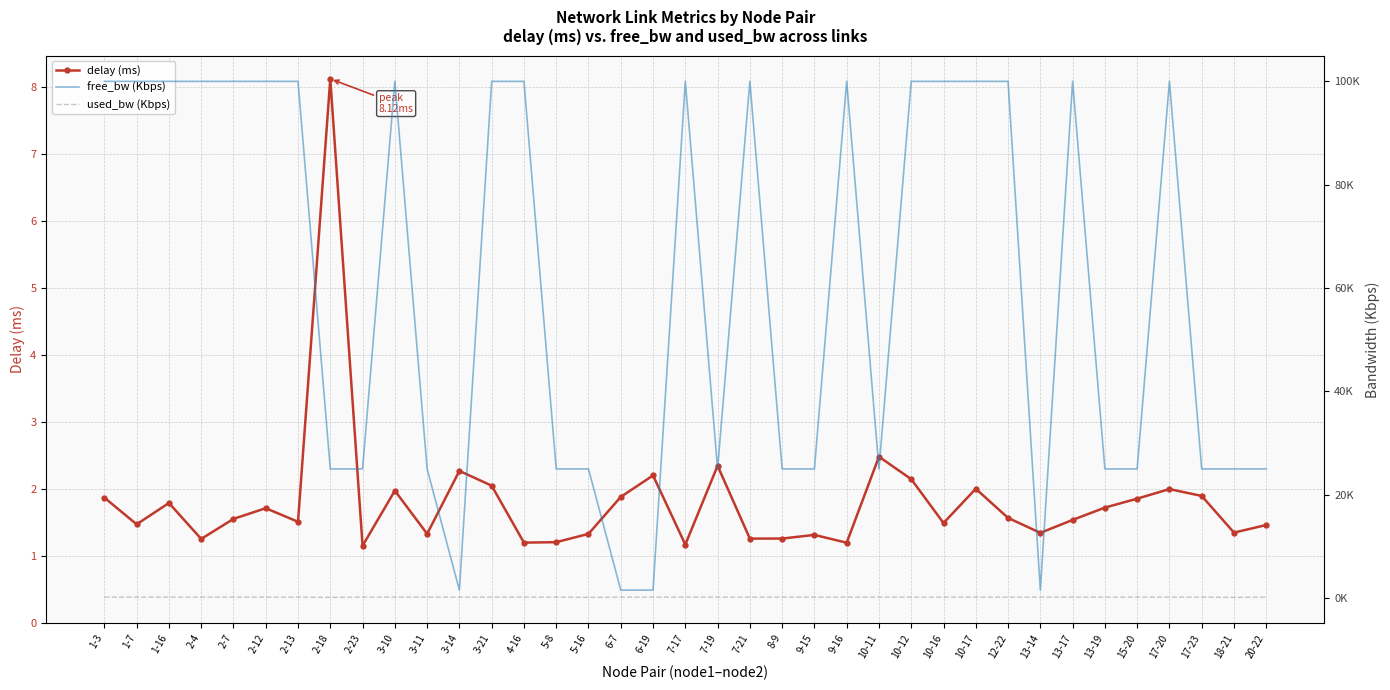

The delay (ms) series shows 2.1 at 3-21. True or false?

True